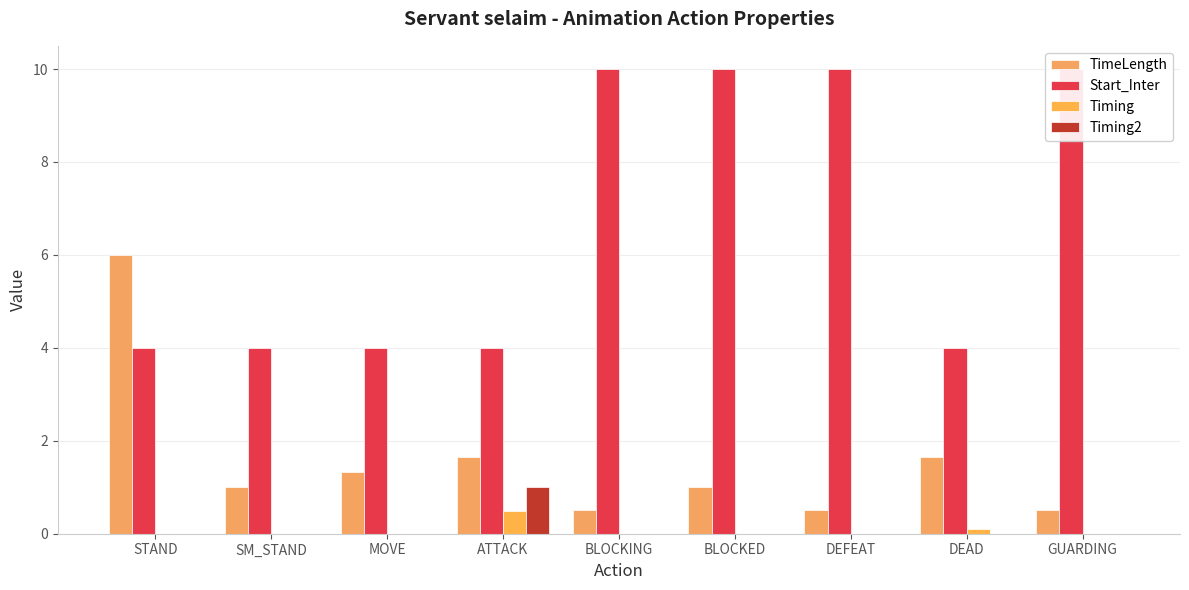

Count the Timing2 values in the range 0 to 1.

9